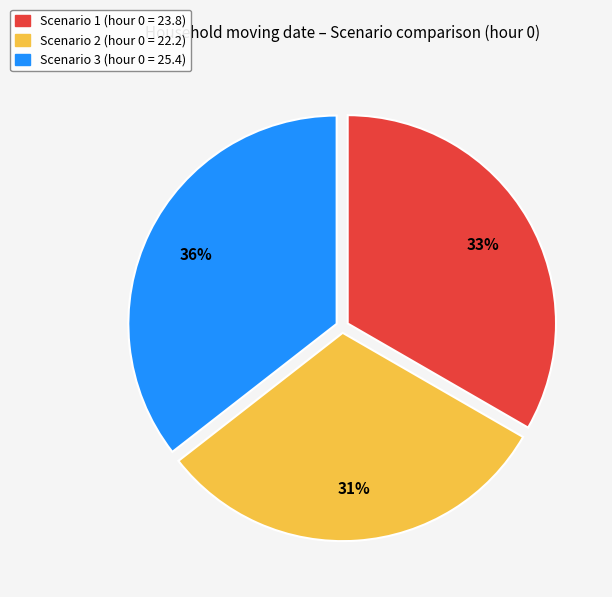

How many segments does this pie chart have?

3